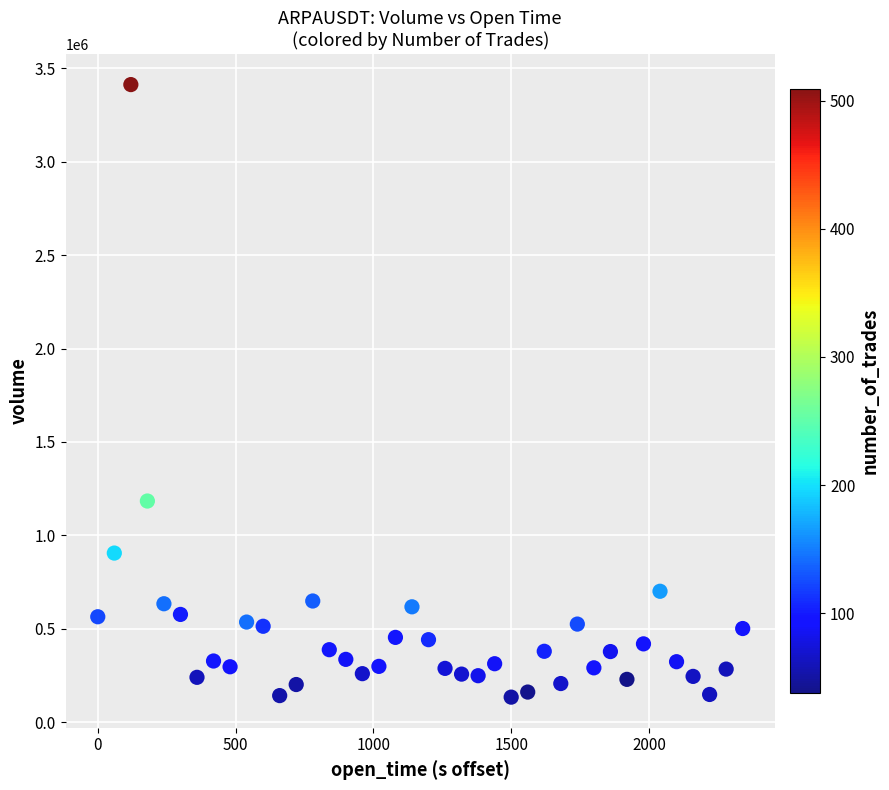

What is the range of X values (max minus min)?

2340